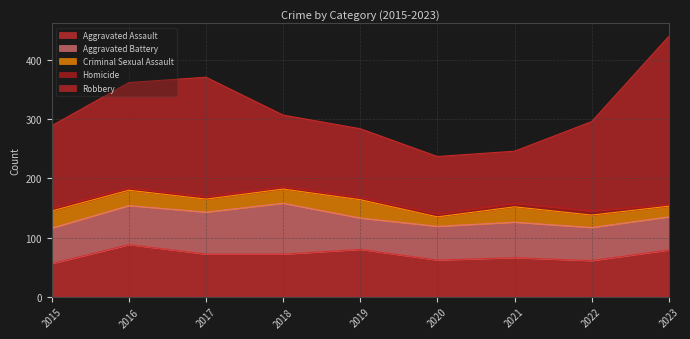

True or false: Criminal Sexual Assault has a value of 37 at 2022.

False